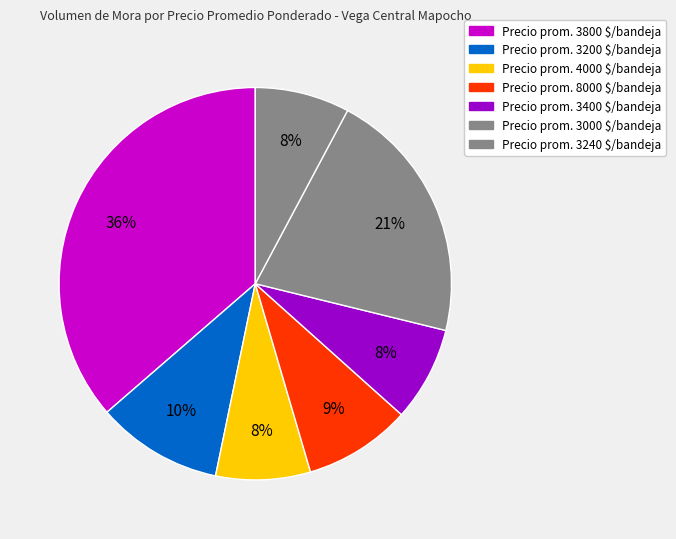

Is there any slice that represents more than half of the pie?

No